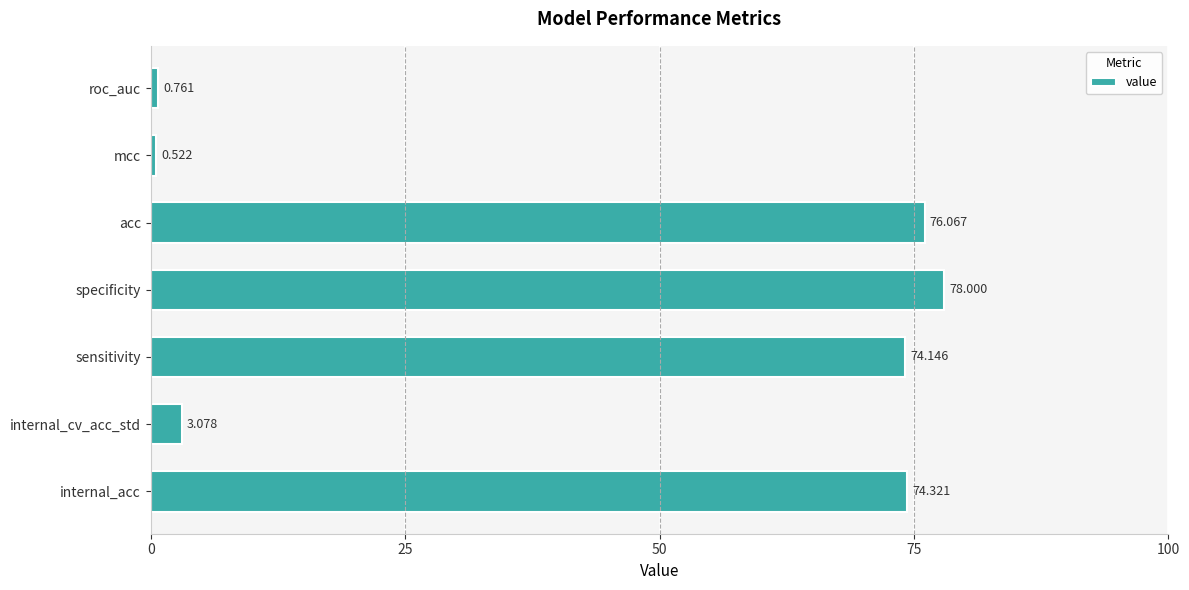

Rank the categories by value from highest to lowest.

specificity, acc, internal_acc, sensitivity, internal_cv_acc_std, roc_auc, mcc